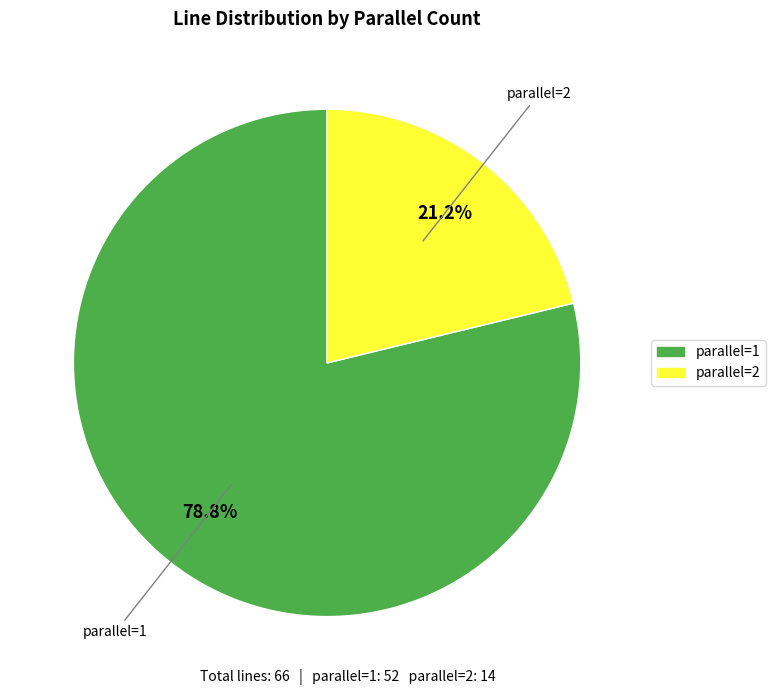

To the nearest percent, what is the difference between the largest and smallest slice percentages?

58%